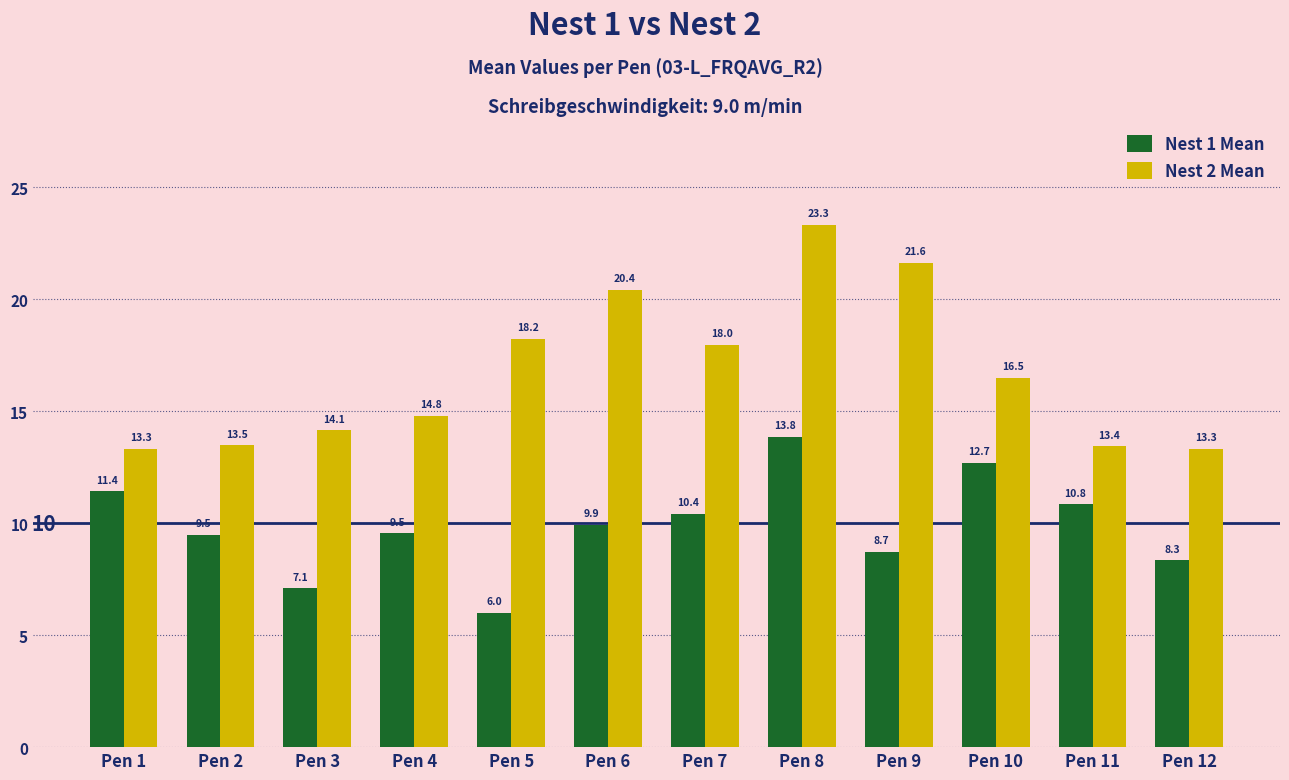

Which category has the lowest value across all series?

Pen 5